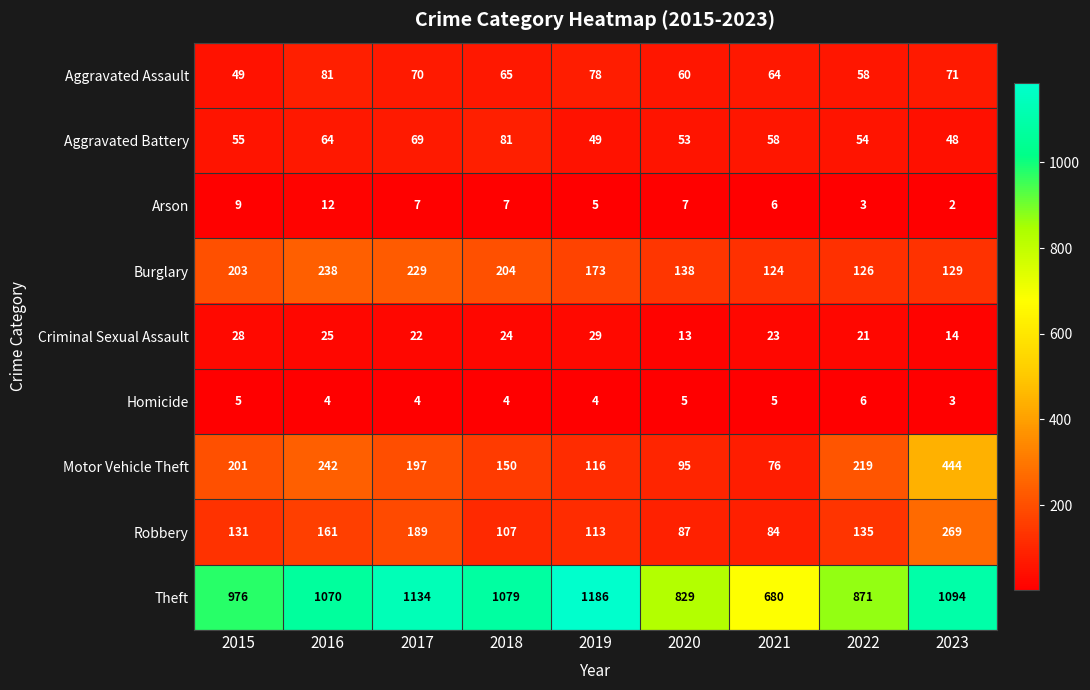

Which series has the largest total across all categories?

Theft